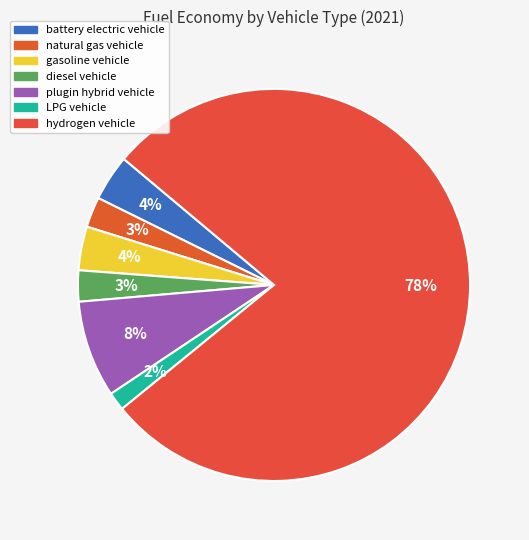

Between plugin hybrid vehicle and LPG vehicle, which is larger?

plugin hybrid vehicle